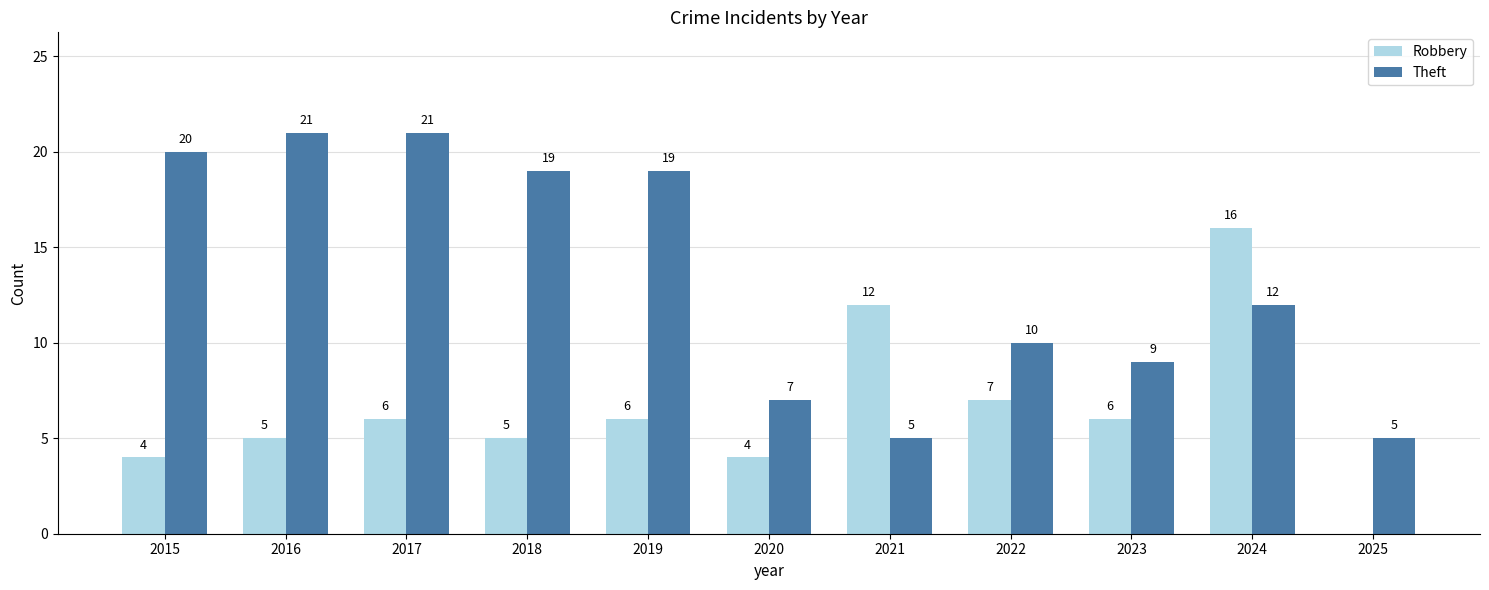

Which series has the largest total across all categories?

Theft